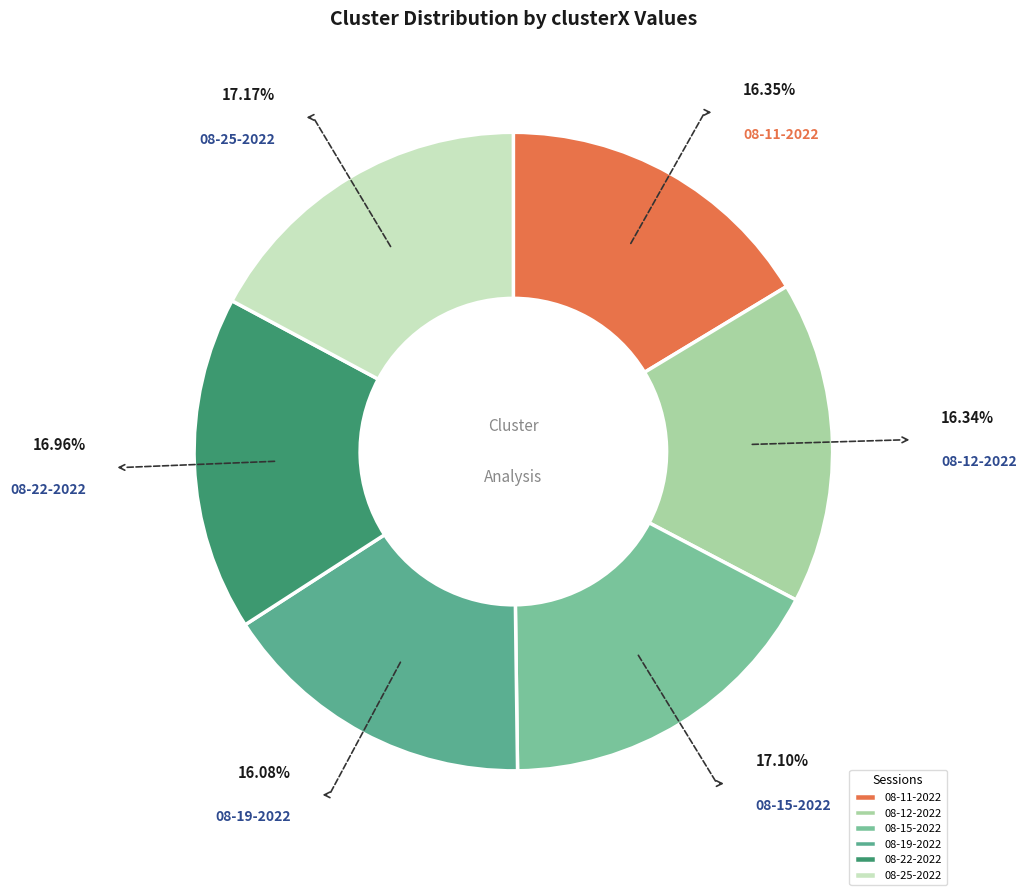

Is the sum of 08-25-2022 and 08-22-2022 greater than half?

No